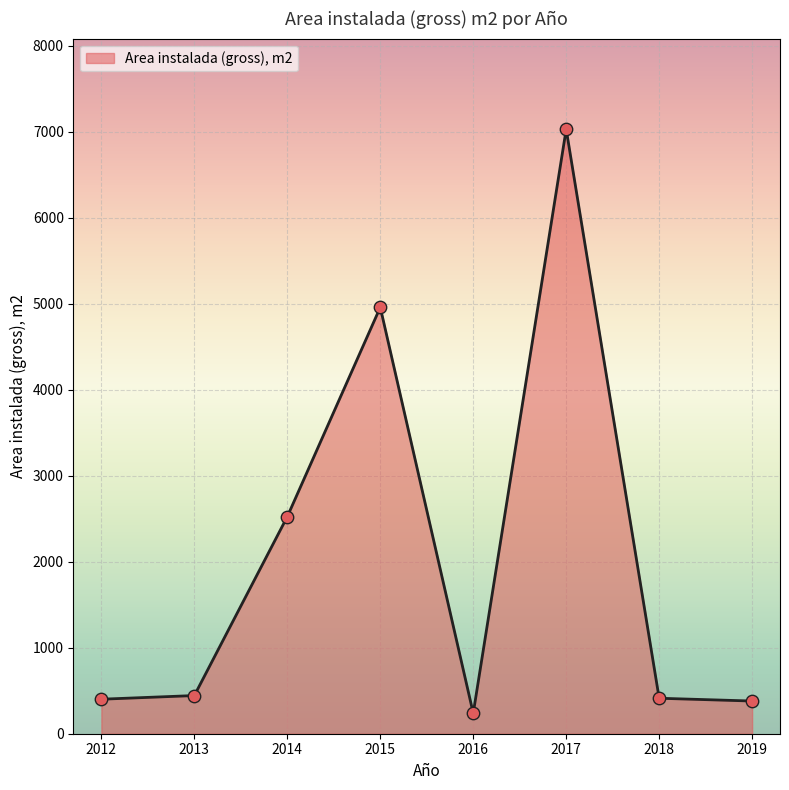

What is the change in value from 2013 to 2014?

+2079.9